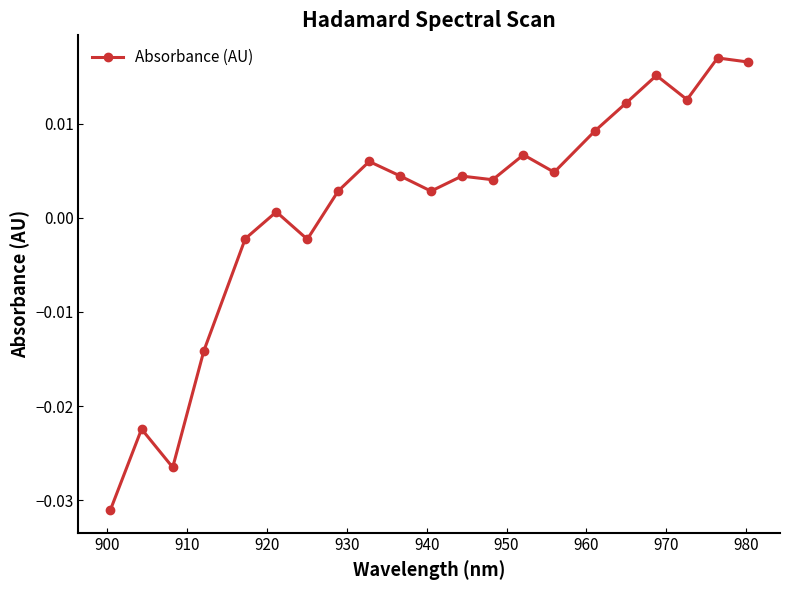

True or false: the data has more than 0 interior local peaks.

True